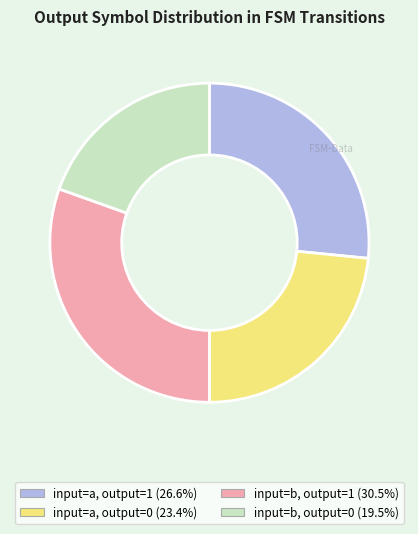

Which slice is the largest?

input=b, output=1